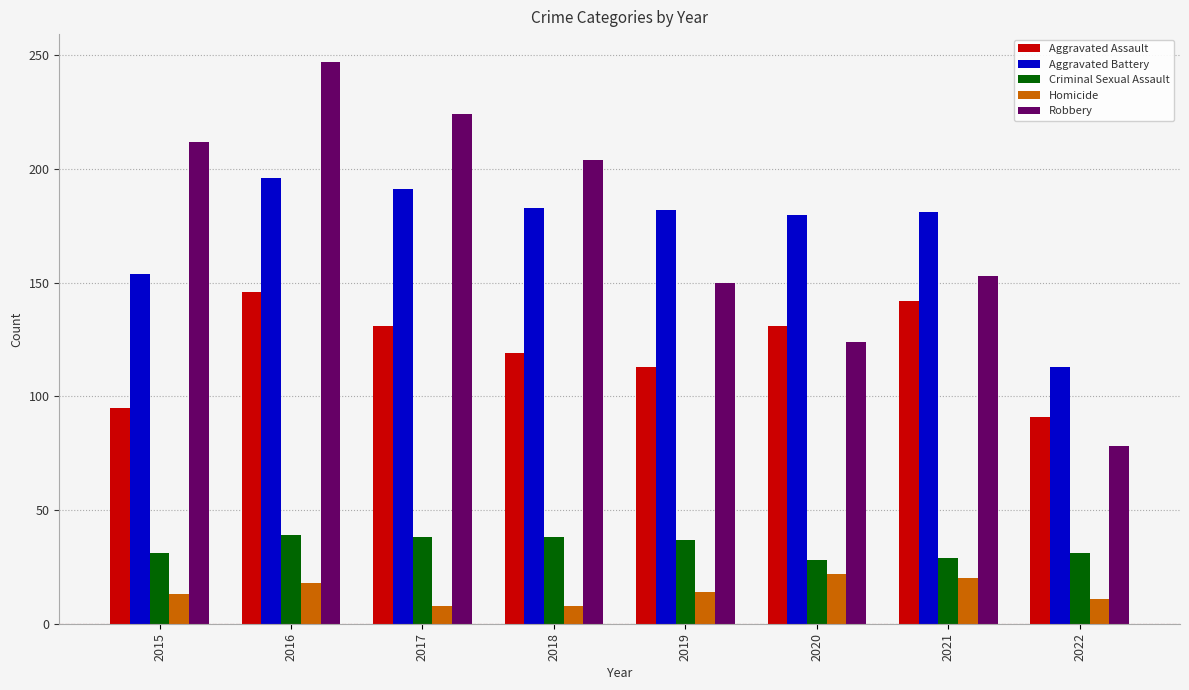

The Robbery series shows 212 at 2015. True or false?

True